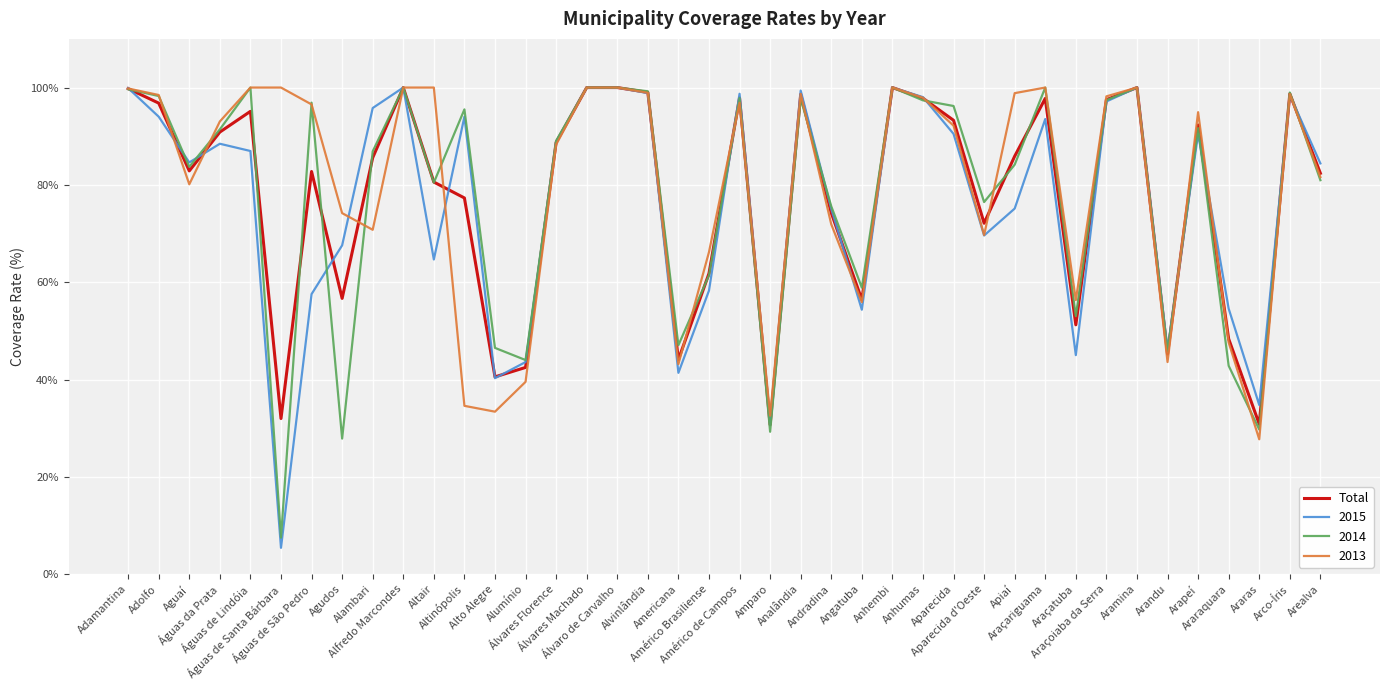

What is the greatest value displayed?

100.0